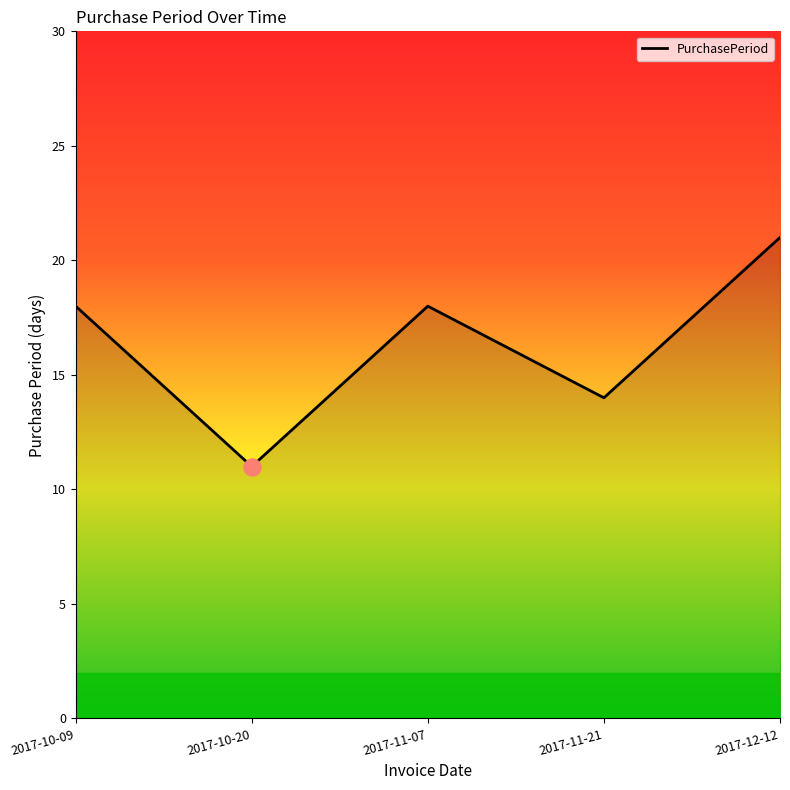

What is the change in value from 2017-11-07 to 2017-12-12?

+3